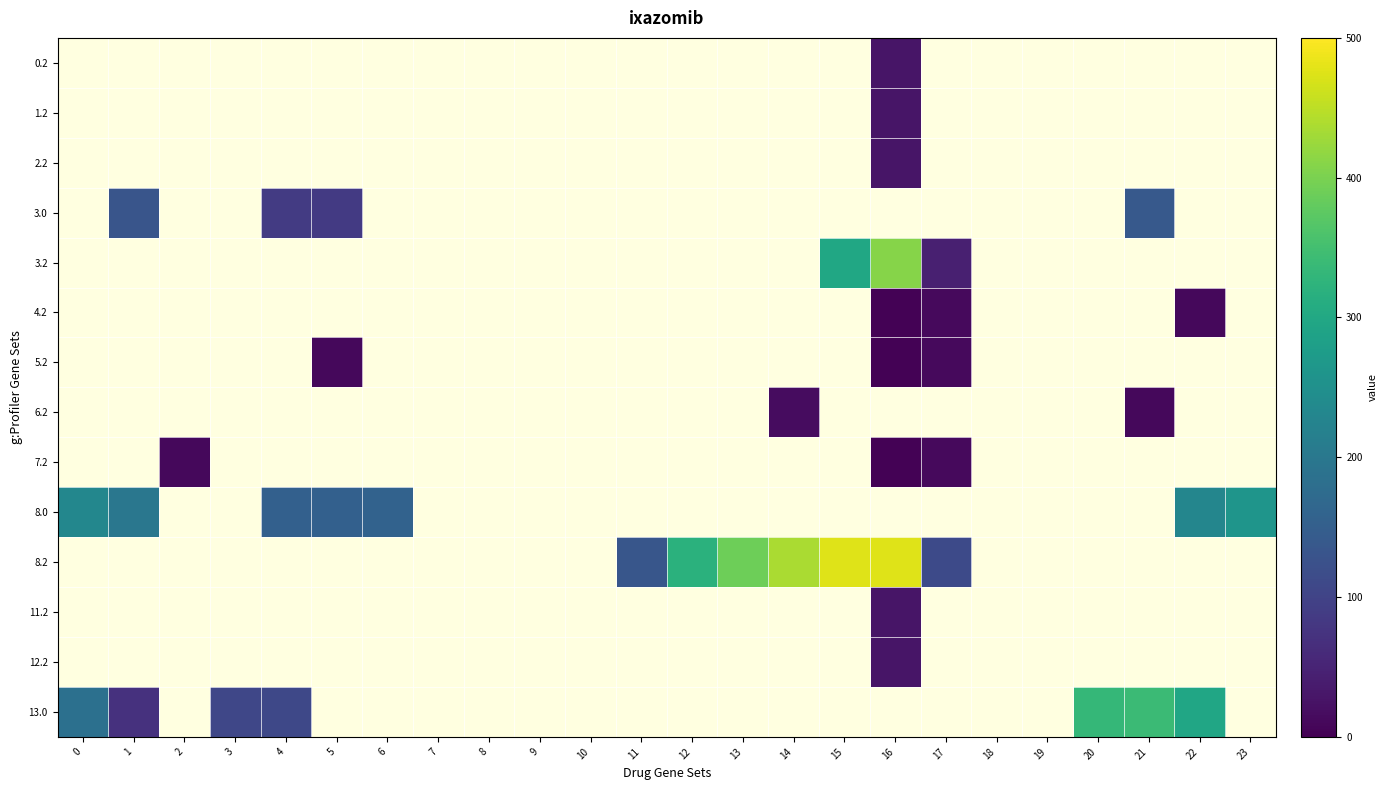

Reading left to right, transcribe all the data shown in this chart.

0.2: 0=0.0	1=0.0	2=0.0	3=0.0	4=0.0	5=0.0	6=0.0	7=0.0	8=0.0	9=0.0	10=0.0	11=0.0	12=0.0	13=0.0	14=0.0	15=0.0	16=28.8	17=0.0	18=0.0	19=0.0	20=0.0	21=0.0	22=0.0	23=0.0
1.2: 0=0.0	1=0.0	2=0.0	3=0.0	4=0.0	5=0.0	6=0.0	7=0.0	8=0.0	9=0.0	10=0.0	11=0.0	12=0.0	13=0.0	14=0.0	15=0.0	16=28.8	17=0.0	18=0.0	19=0.0	20=0.0	21=0.0	22=0.0	23=0.0
2.2: 0=0.0	1=0.0	2=0.0	3=0.0	4=0.0	5=0.0	6=0.0	7=0.0	8=0.0	9=0.0	10=0.0	11=0.0	12=0.0	13=0.0	14=0.0	15=0.0	16=28.8	17=0.0	18=0.0	19=0.0	20=0.0	21=0.0	22=0.0	23=0.0
3.0: 0=0.0	1=131.5	2=0.0	3=0.0	4=86.9	5=85.8	6=0.0	7=0.0	8=0.0	9=0.0	10=0.0	11=0.0	12=0.0	13=0.0	14=0.0	15=0.0	16=0.0	17=0.0	18=0.0	19=0.0	20=0.0	21=139.9	22=0.0	23=0.0
3.2: 0=0.0	1=0.0	2=0.0	3=0.0	4=0.0	5=0.0	6=0.0	7=0.0	8=0.0	9=0.0	10=0.0	11=0.0	12=0.0	13=0.0	14=0.0	15=297.2	16=408.6	17=44.4	18=0.0	19=0.0	20=0.0	21=0.0	22=0.0	23=0.0
4.2: 0=0.0	1=0.0	2=0.0	3=0.0	4=0.0	5=0.0	6=0.0	7=0.0	8=0.0	9=0.0	10=0.0	11=0.0	12=0.0	13=0.0	14=0.0	15=0.0	16=2.7	17=13.4	18=0.0	19=0.0	20=0.0	21=0.0	22=10.0	23=0.0
5.2: 0=0.0	1=0.0	2=0.0	3=0.0	4=0.0	5=10.0	6=0.0	7=0.0	8=0.0	9=0.0	10=0.0	11=0.0	12=0.0	13=0.0	14=0.0	15=0.0	16=2.7	17=13.4	18=0.0	19=0.0	20=0.0	21=0.0	22=0.0	23=0.0
6.2: 0=0.0	1=0.0	2=0.0	3=0.0	4=0.0	5=0.0	6=0.0	7=0.0	8=0.0	9=0.0	10=0.0	11=0.0	12=0.0	13=0.0	14=16.0	15=0.0	16=0.0	17=0.0	18=0.0	19=0.0	20=0.0	21=10.0	22=0.0	23=0.0
7.2: 0=0.0	1=0.0	2=10.0	3=0.0	4=0.0	5=0.0	6=0.0	7=0.0	8=0.0	9=0.0	10=0.0	11=0.0	12=0.0	13=0.0	14=0.0	15=0.0	16=2.7	17=13.4	18=0.0	19=0.0	20=0.0	21=0.0	22=0.0	23=0.0
8.0: 0=231.0	1=198.5	2=0.0	3=0.0	4=153.9	5=152.8	6=157.0	7=0.0	8=0.0	9=0.0	10=0.0	11=0.0	12=0.0	13=0.0	14=0.0	15=0.0	16=0.0	17=0.0	18=0.0	19=0.0	20=0.0	21=0.0	22=228.6	23=260.3
8.2: 0=0.0	1=0.0	2=0.0	3=0.0	4=0.0	5=0.0	6=0.0	7=0.0	8=0.0	9=0.0	10=0.0	11=133.3	12=320.2	13=389.4	14=436.4	15=474.8	16=475.6	17=111.4	18=0.0	19=0.0	20=0.0	21=0.0	22=0.0	23=0.0
11.2: 0=0.0	1=0.0	2=0.0	3=0.0	4=0.0	5=0.0	6=0.0	7=0.0	8=0.0	9=0.0	10=0.0	11=0.0	12=0.0	13=0.0	14=0.0	15=0.0	16=28.8	17=0.0	18=0.0	19=0.0	20=0.0	21=0.0	22=0.0	23=0.0
12.2: 0=0.0	1=0.0	2=0.0	3=0.0	4=0.0	5=0.0	6=0.0	7=0.0	8=0.0	9=0.0	10=0.0	11=0.0	12=0.0	13=0.0	14=0.0	15=0.0	16=28.8	17=0.0	18=0.0	19=0.0	20=0.0	21=0.0	22=0.0	23=0.0
13.0: 0=185.0	1=70.7	2=0.0	3=107.4	4=107.9	5=0.0	6=0.0	7=0.0	8=0.0	9=0.0	10=0.0	11=0.0	12=0.0	13=0.0	14=0.0	15=0.0	16=0.0	17=0.0	18=0.0	19=0.0	20=332.9	21=341.4	22=295.3	23=0.0